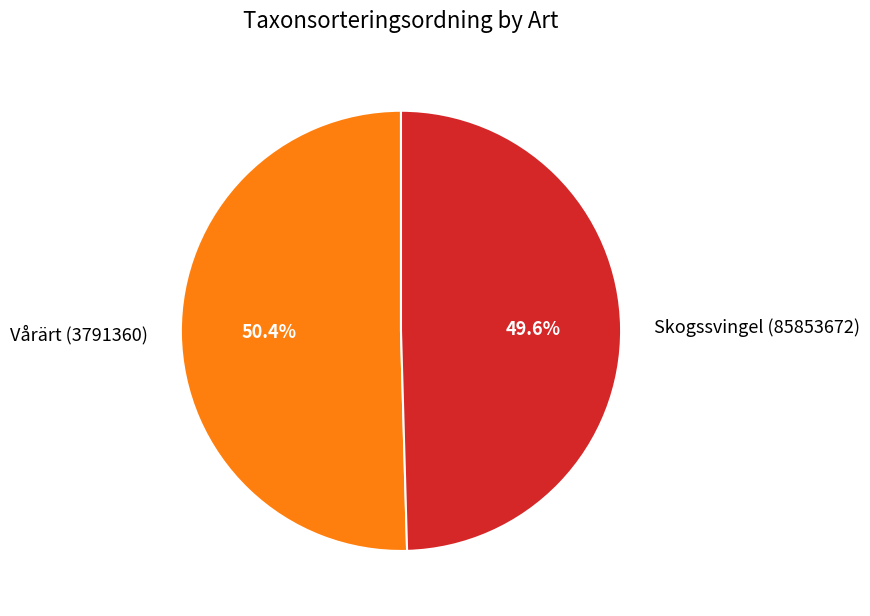

Combined, what portion of the pie is Skogssvingel (85853672) and Vårärt (3791360)?

100.0%